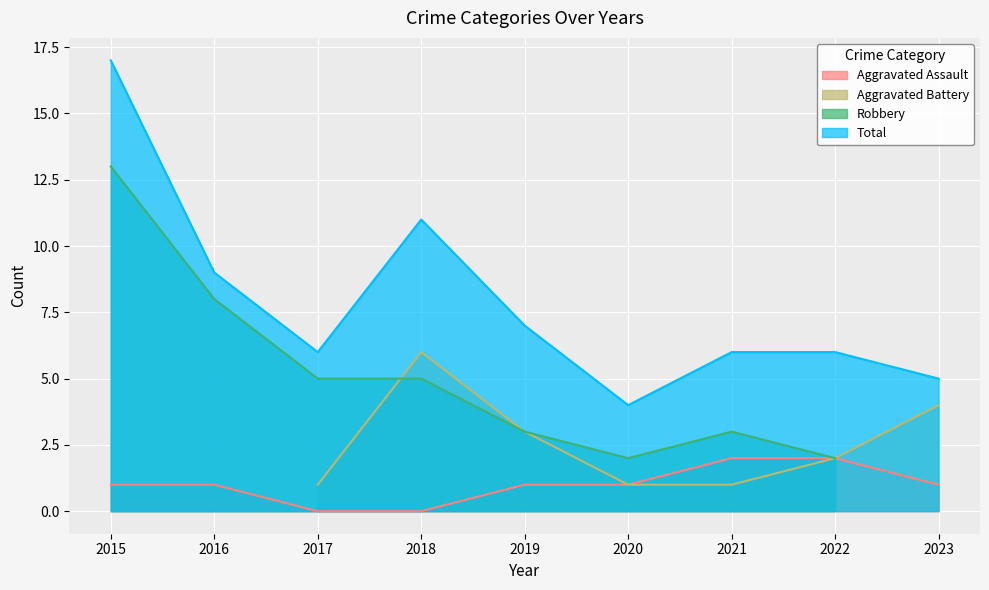

Where does the Aggravated Assault series first go above 1?

2021